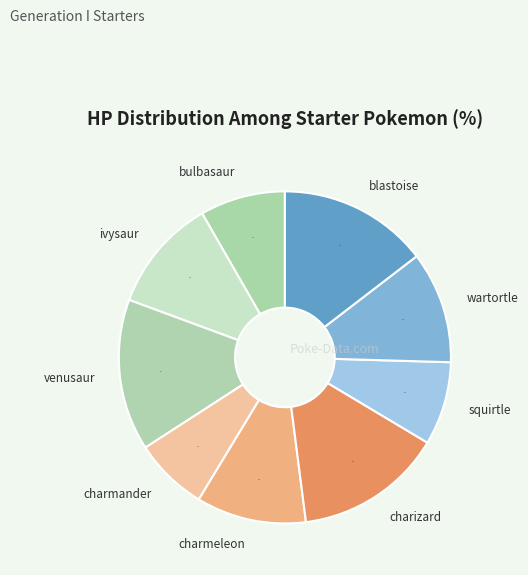

Count the number of slices in the pie.

9